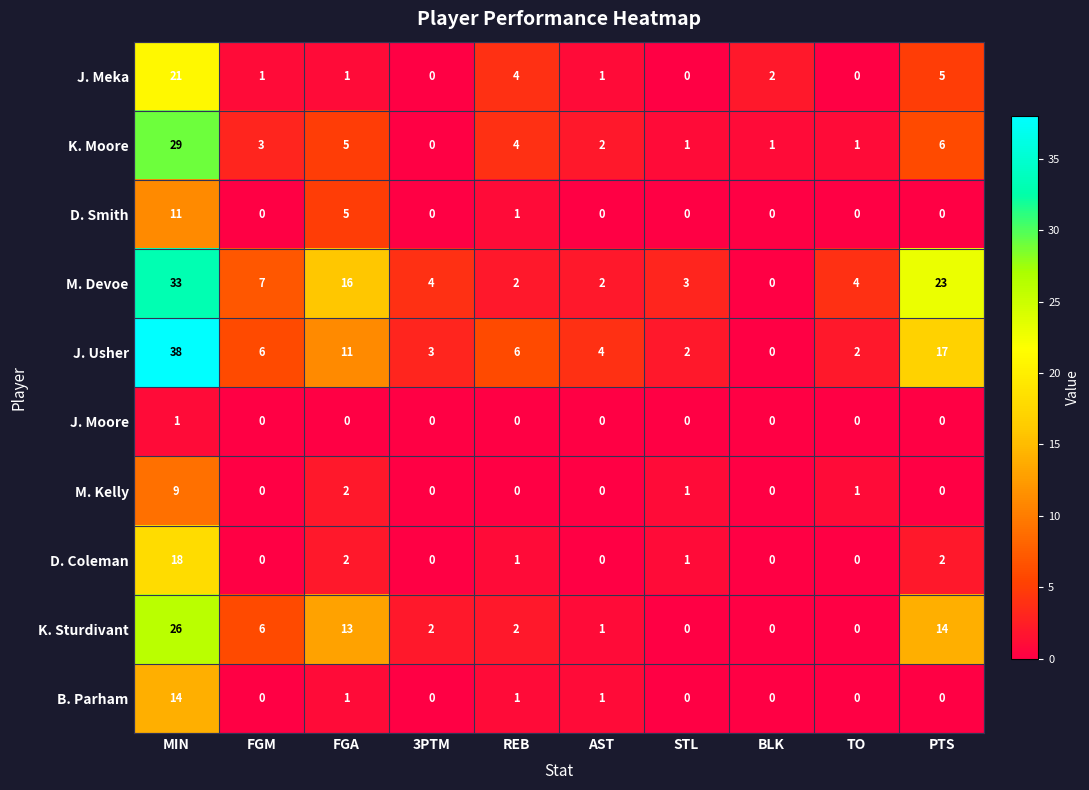

At which label does M. Devoe reach its peak?

MIN